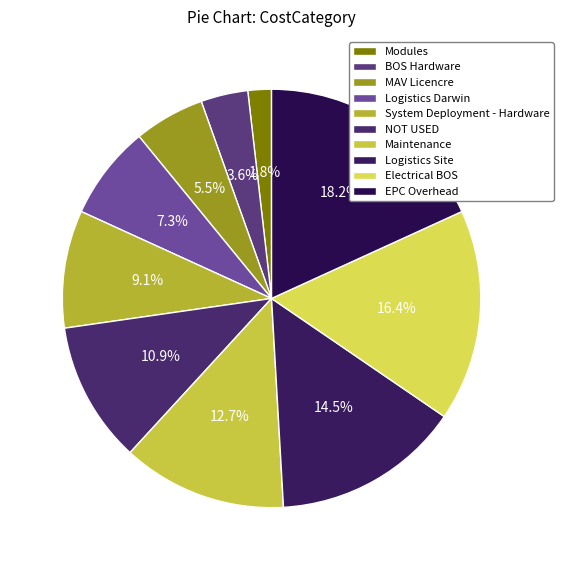

Which category has the smallest portion of the pie?

Modules